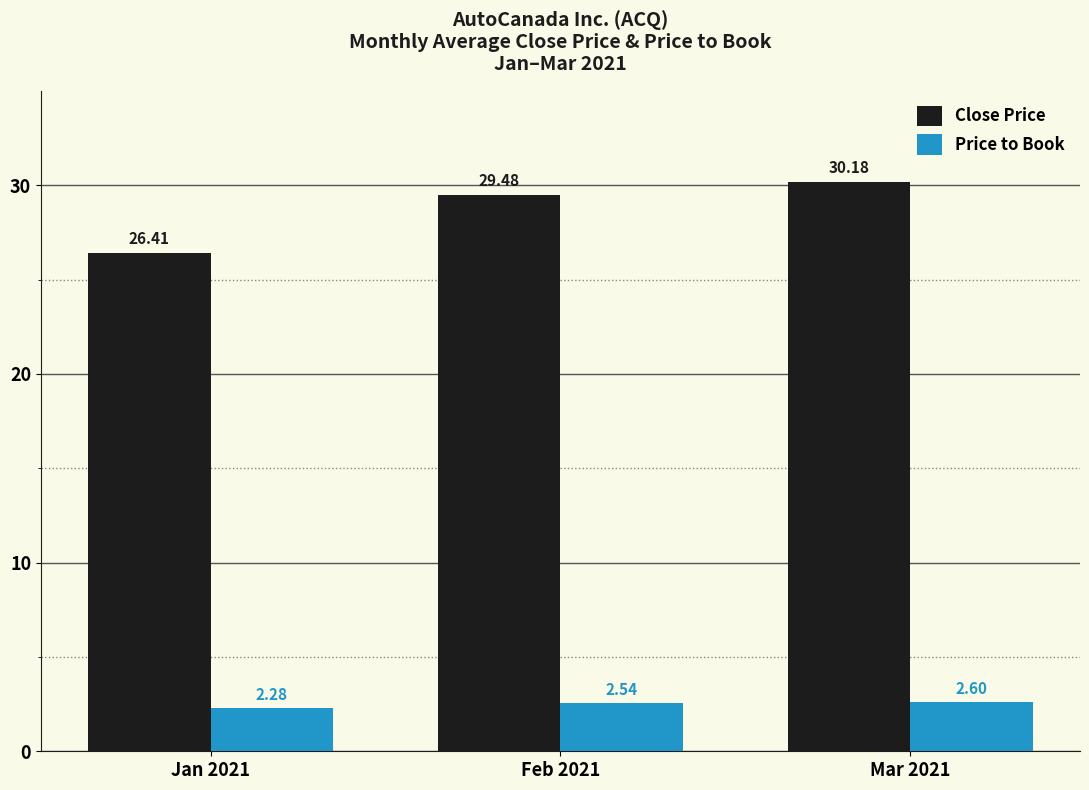

Which series changed the most between Jan 2021 and Feb 2021?

Close Price